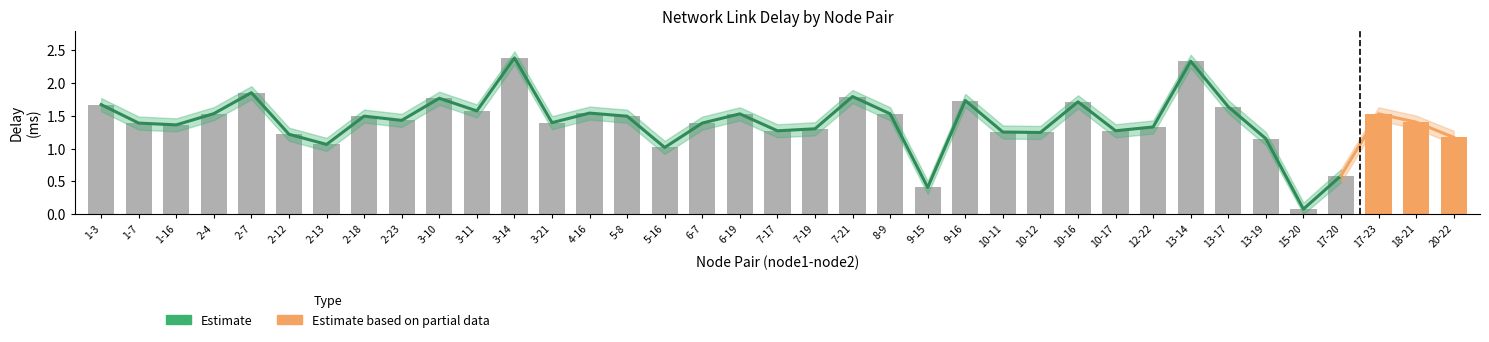

What position from the left is 9-15?

23